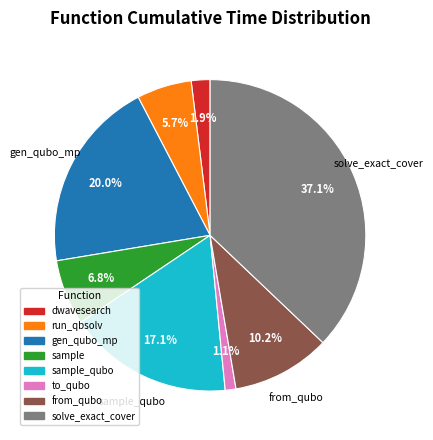

Is there a majority slice in this chart?

No